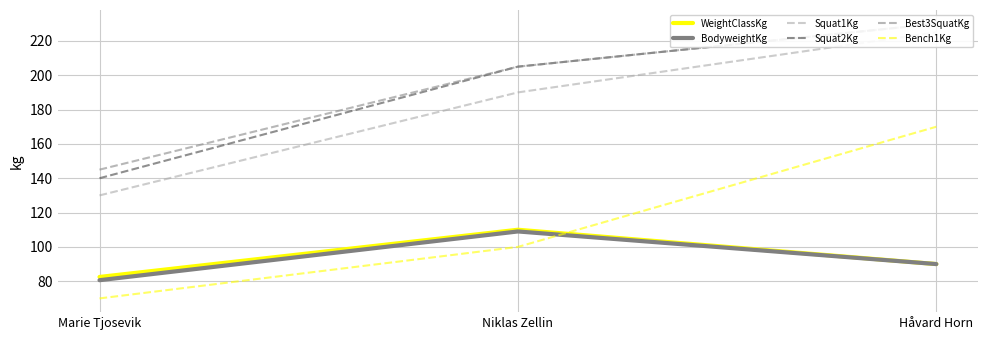

Where is Squat1Kg nearest to the value 177?

Niklas Zellin